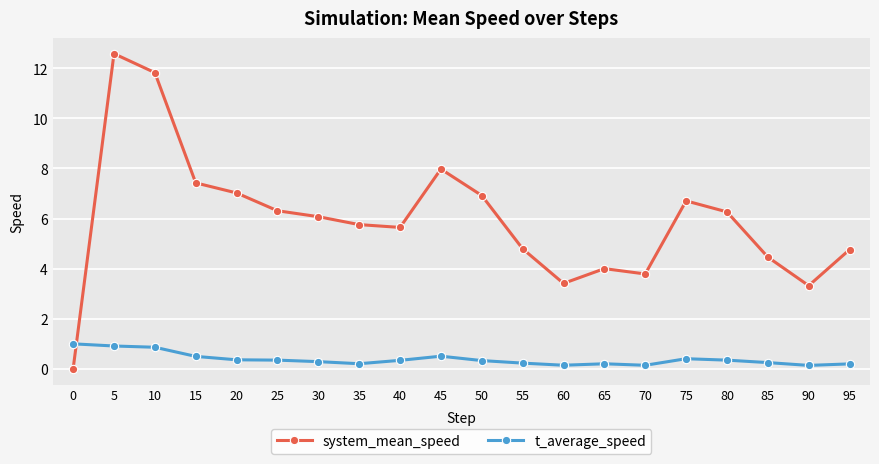

Rank the series at 10 from lowest to highest value.

t_average_speed, system_mean_speed